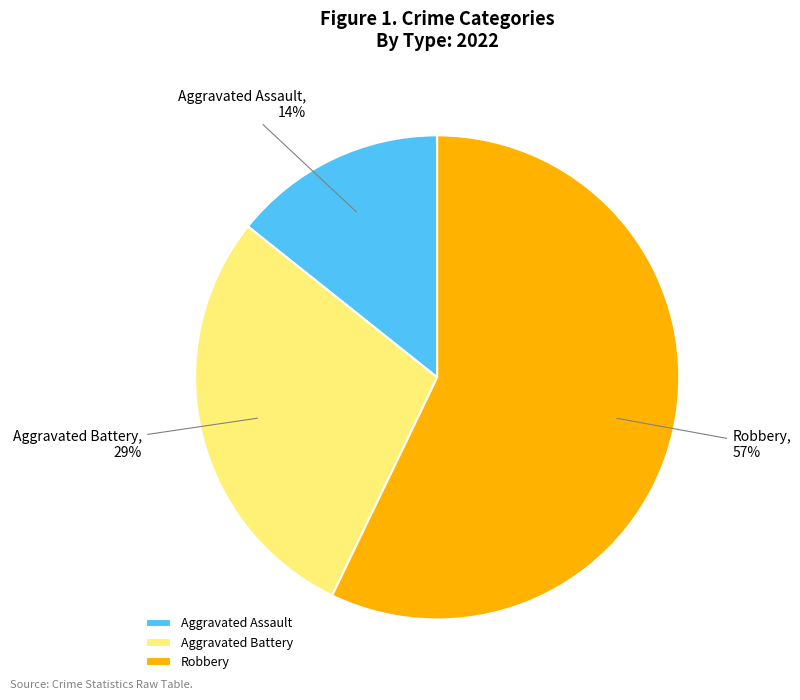

Combined, do Aggravated Battery and Robbery account for over 50%?

Yes